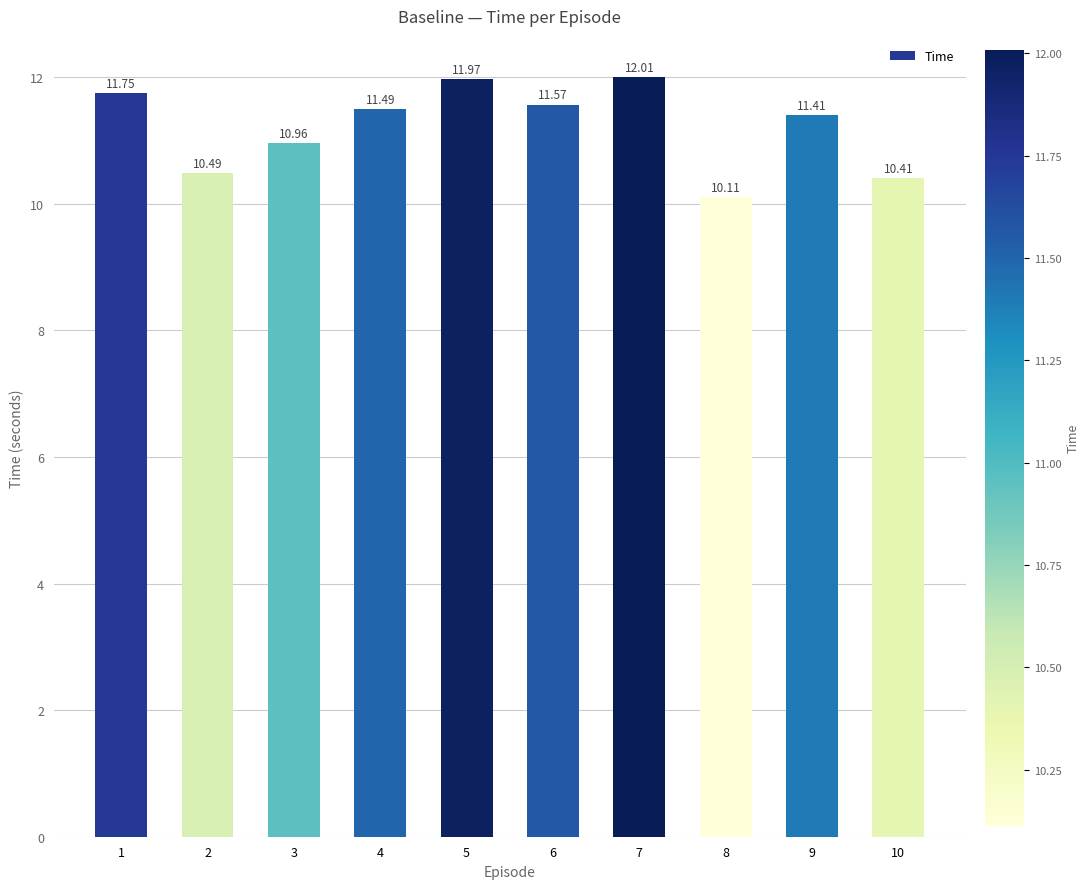

How many series are shown in this chart?

1